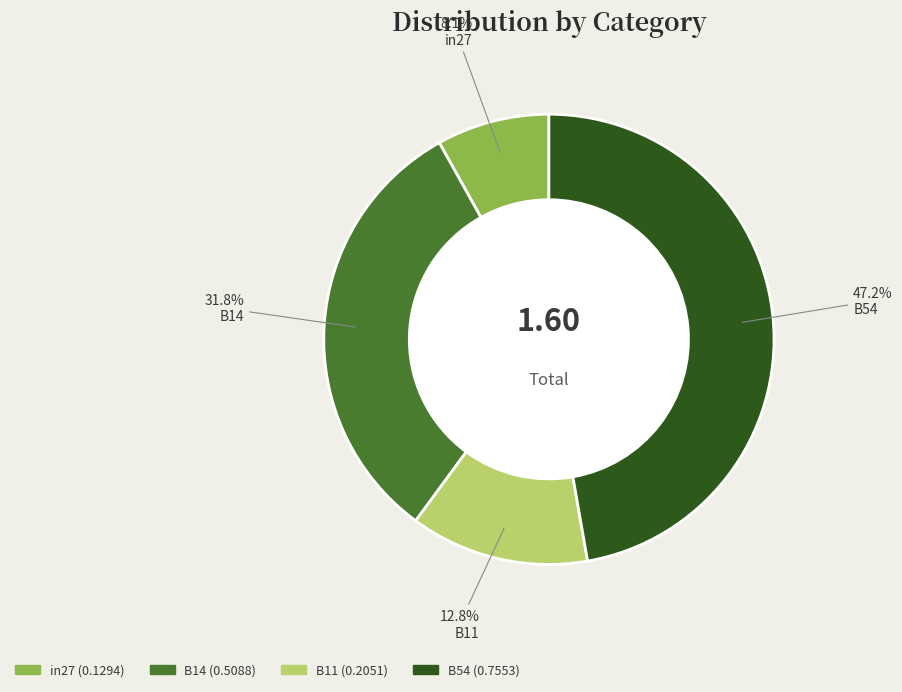

To the nearest percent, what portion does in27 represent?

8%